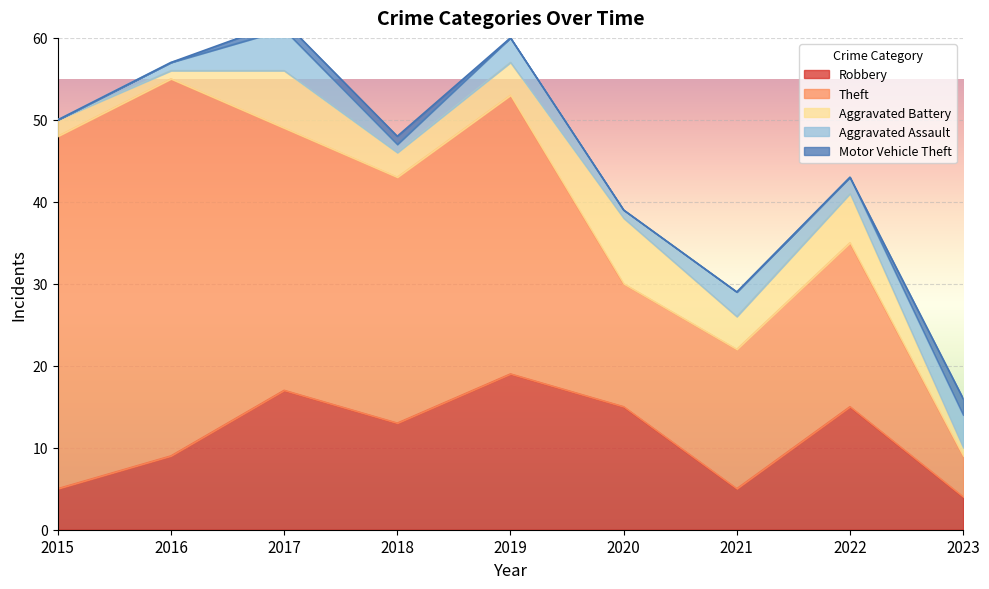

Which category has the highest value in the Robbery series?

2019